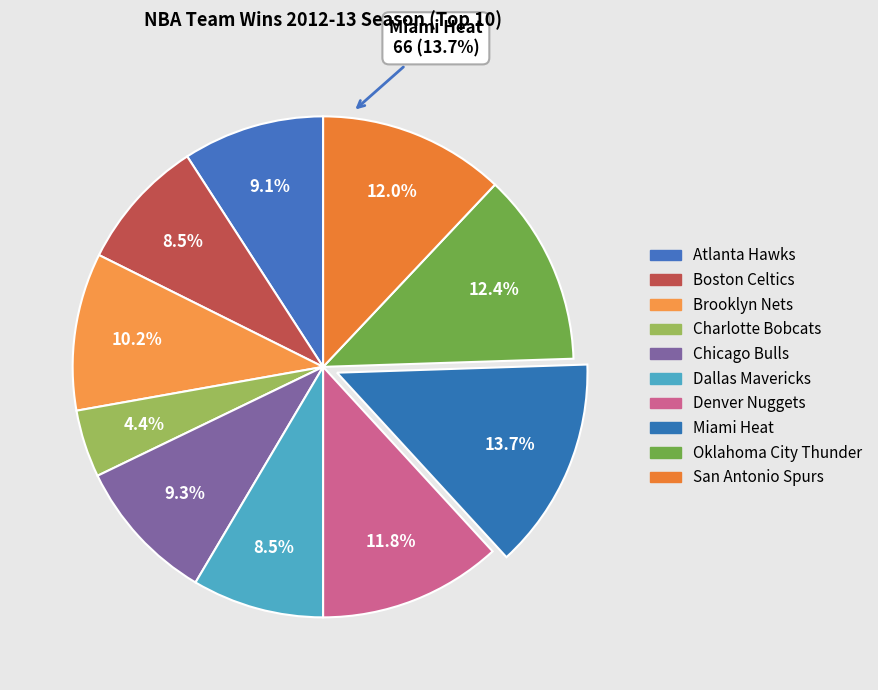

Is it true that San Antonio Spurs is 12% of the pie?

True